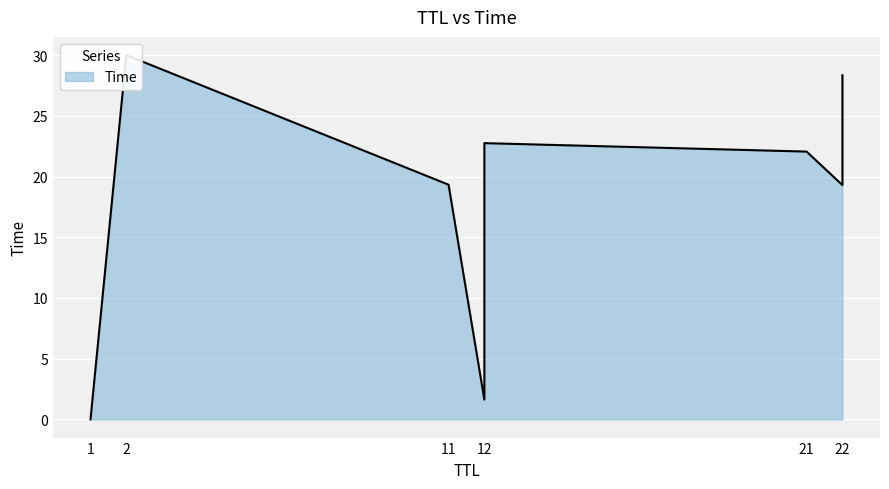

Is it true that the value at 12 is 7.5?

False